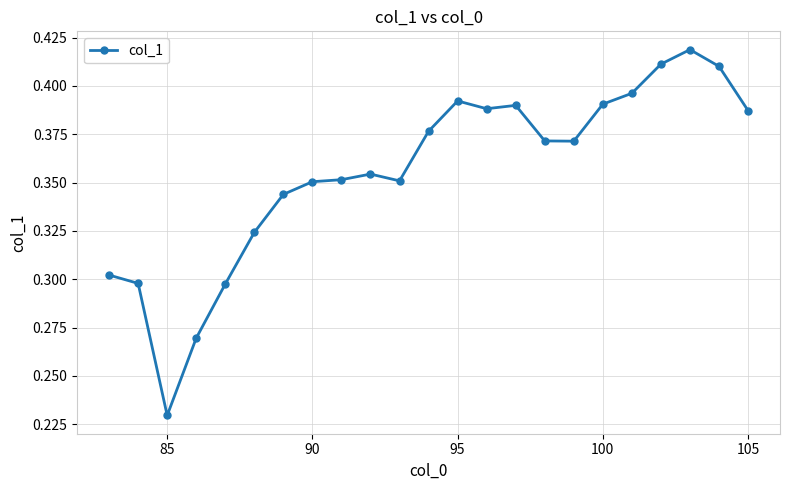

What is the sum of all values?

8.2